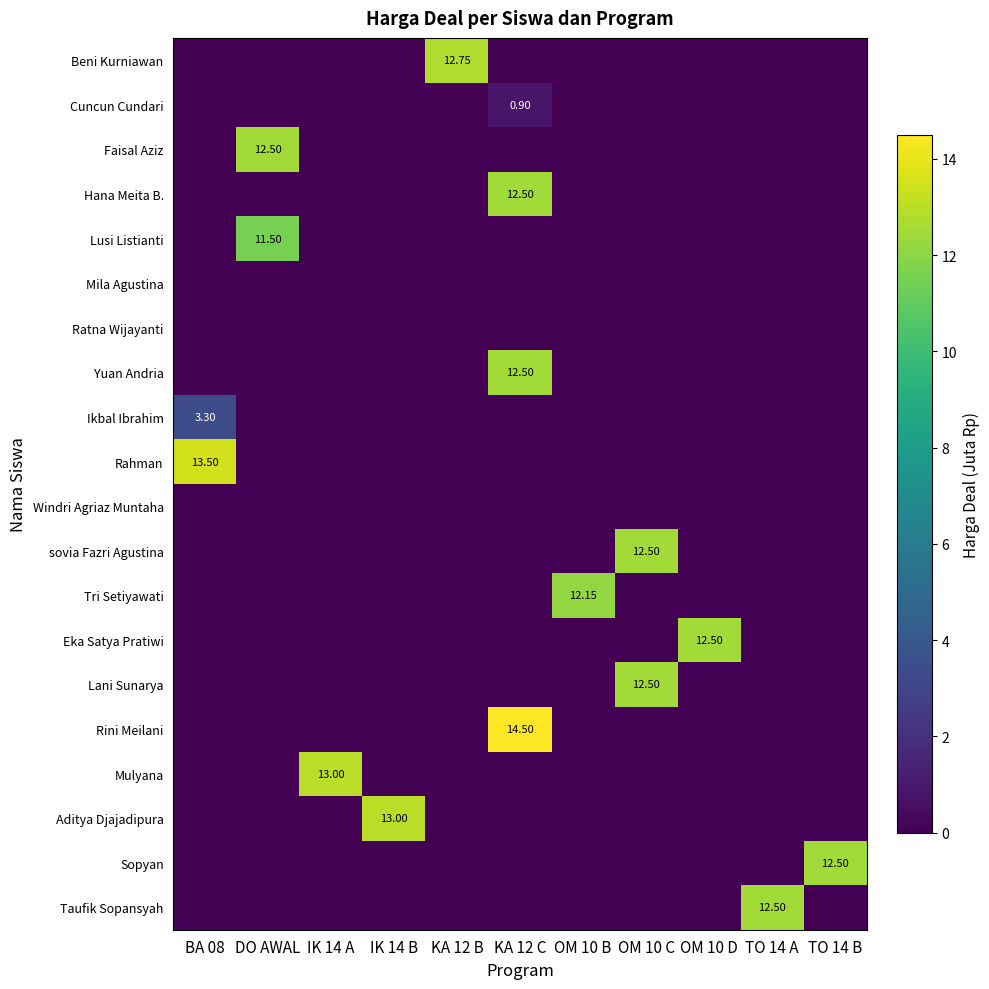

Count the number of data series in this chart.

20